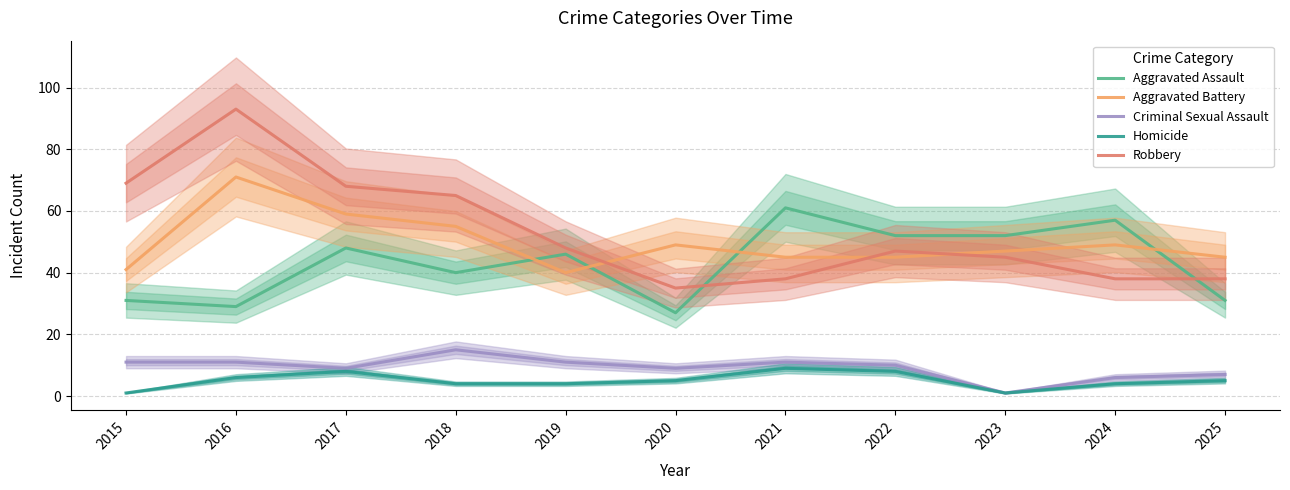

Is the value of Aggravated Assault at 2021 greater than the value of Criminal Sexual Assault at 2022?

Yes